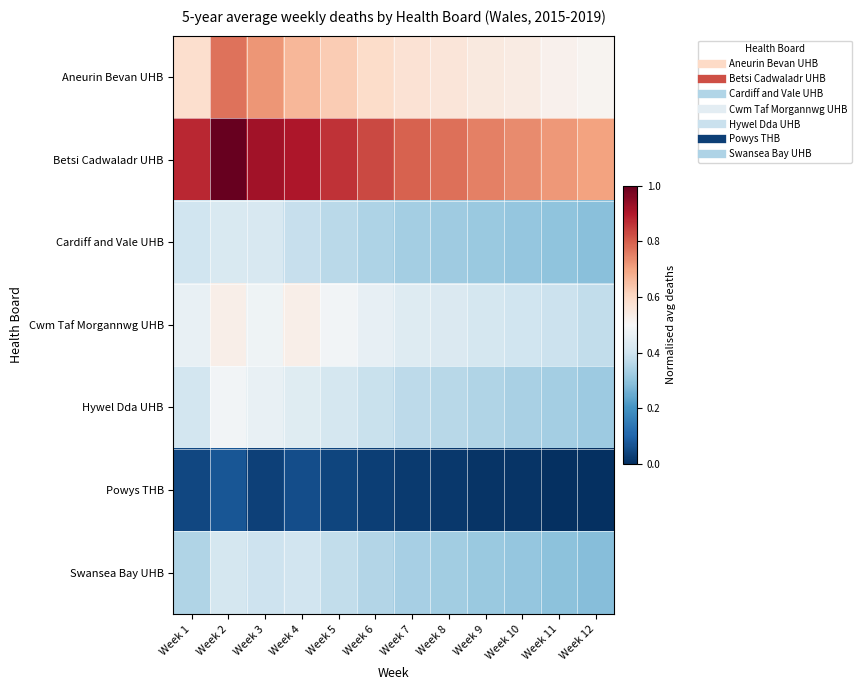

What is the spread (max minus min) of values at Week 5?

0.8